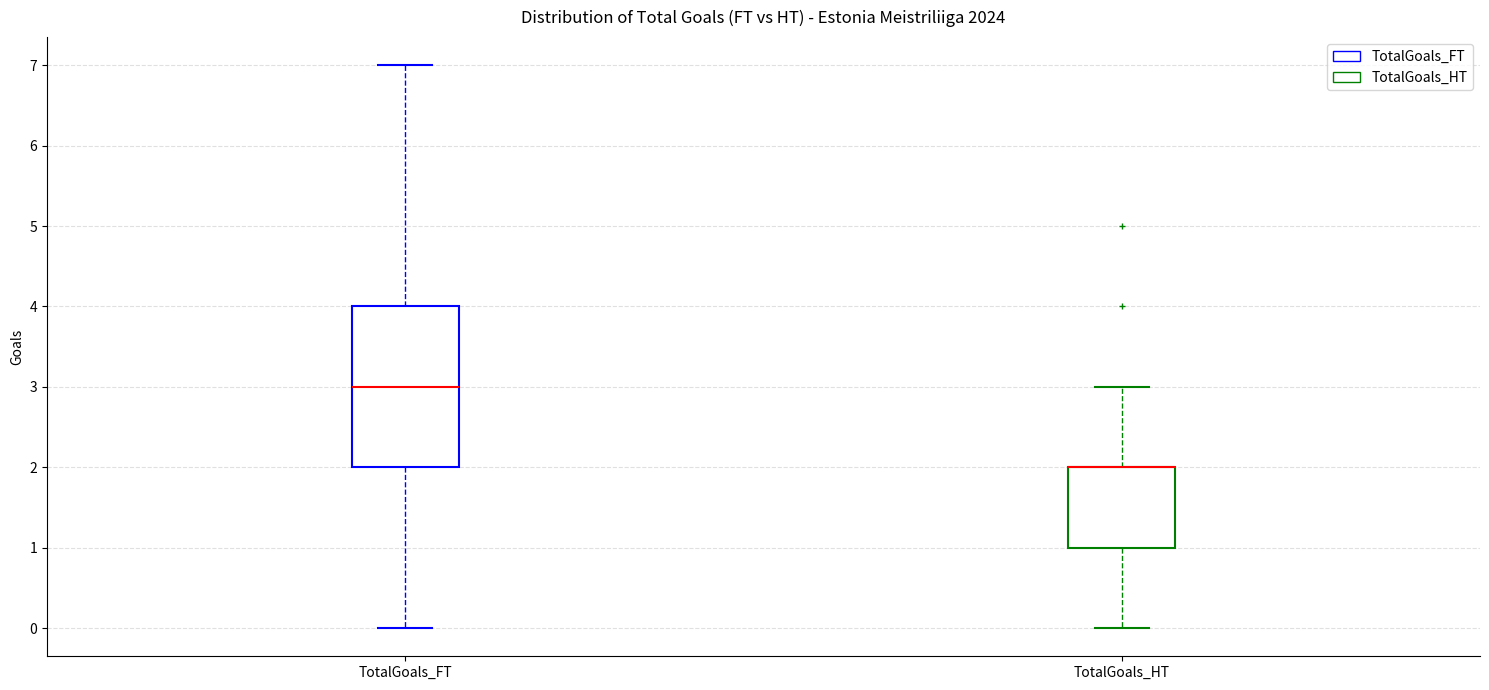

Reading left to right, read every box against the y-axis: the position of its median line, the range the box covers, and the ends of its whiskers. The values are not printed on the chart, so give them approximately, as read against the axis.

TotalGoals_FT: median 3, box 2 to 4, whiskers 0 to 7
TotalGoals_HT: median 2 (drawn on the box's upper edge), box 1 to 2, whiskers 0 to 3